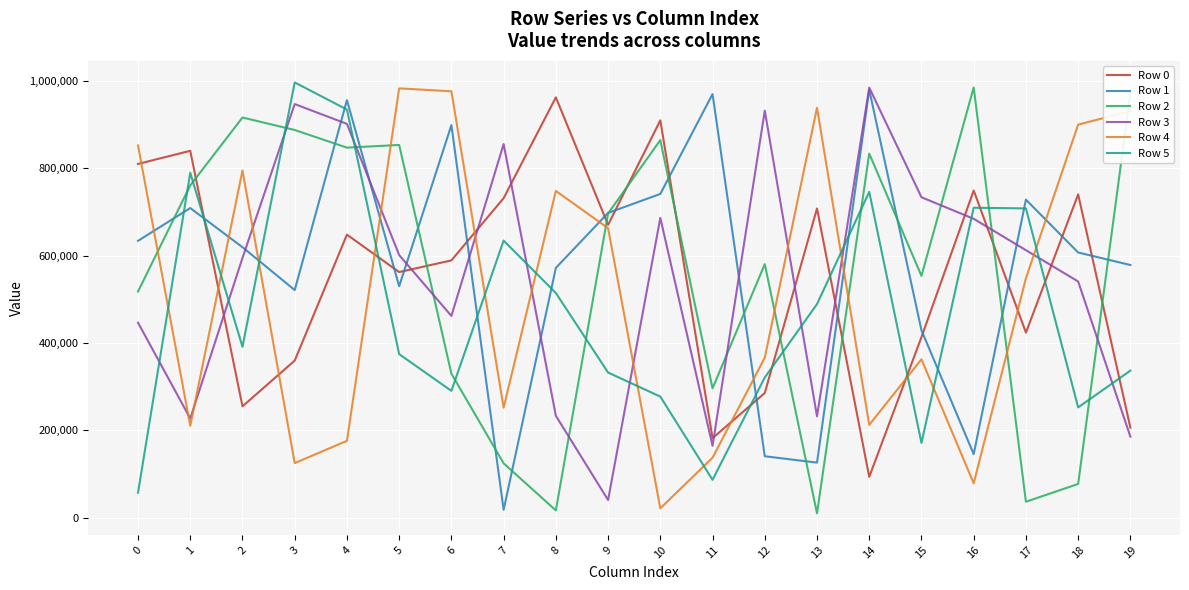

True or false: Row 2 and Row 3 intersect in this chart.

True